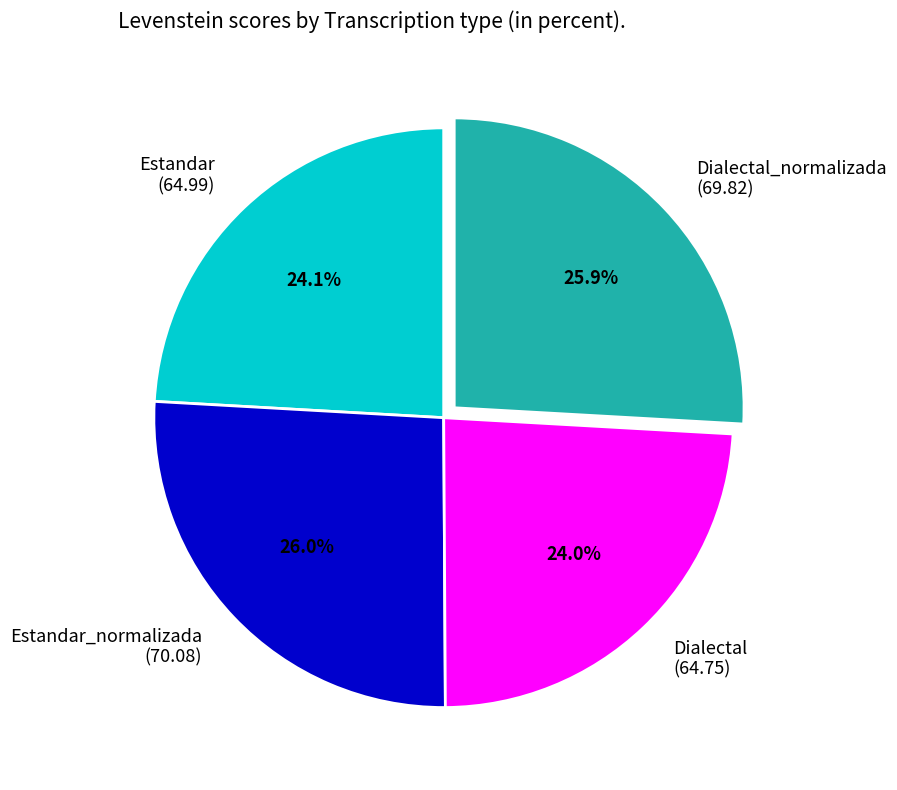

Does Estandar (64.99) account for over 50% of the chart?

No